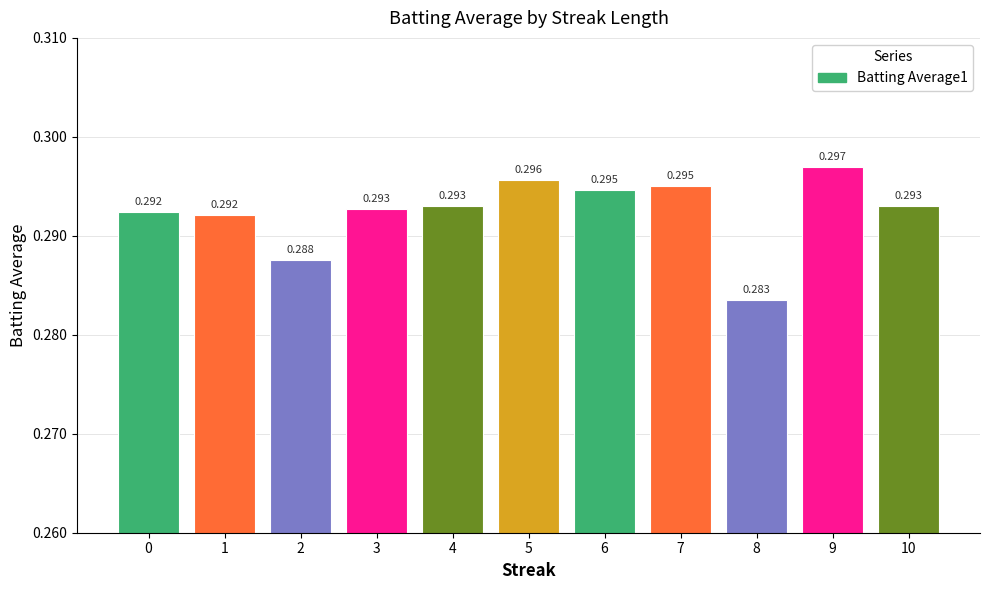

What is the average value?

0.3